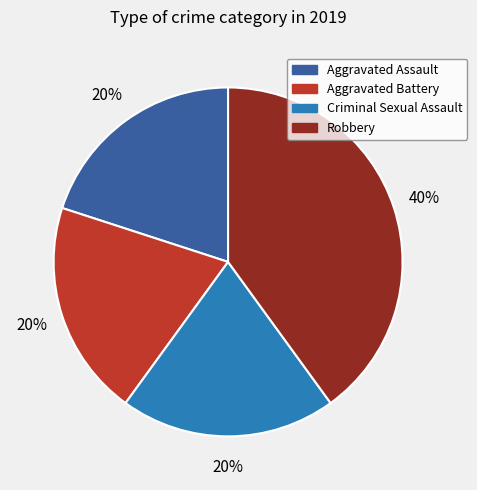

To the nearest percent, what portion does Aggravated Assault represent?

20%